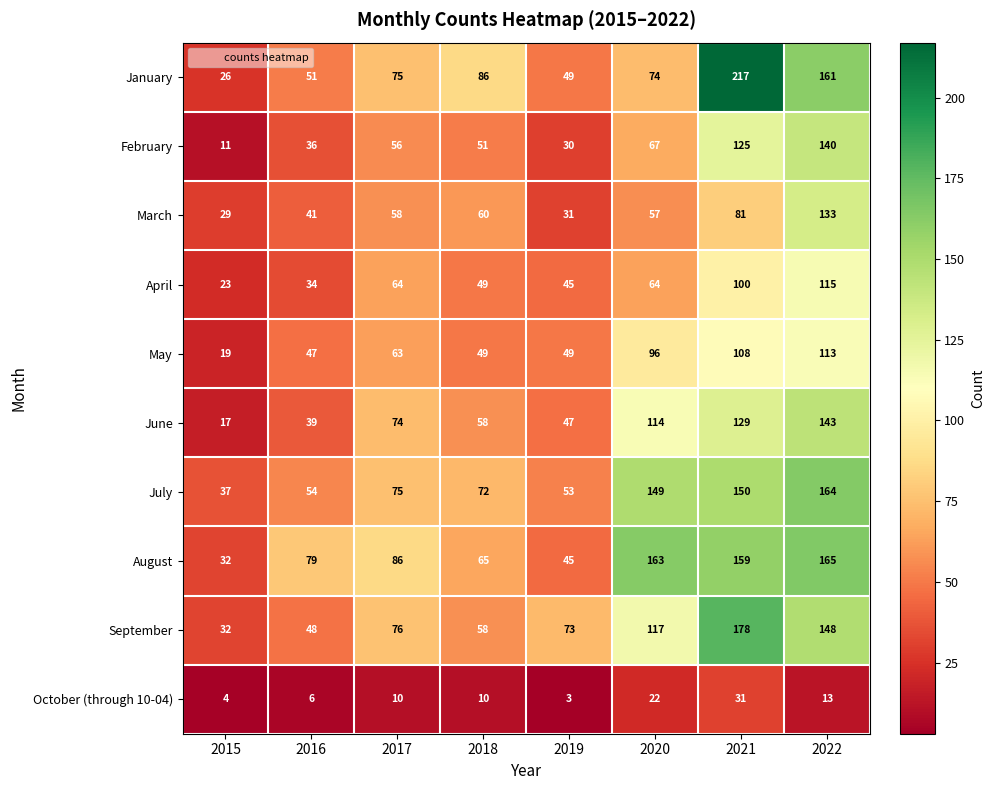

At which category does the chart reach its minimum across all series?

2019